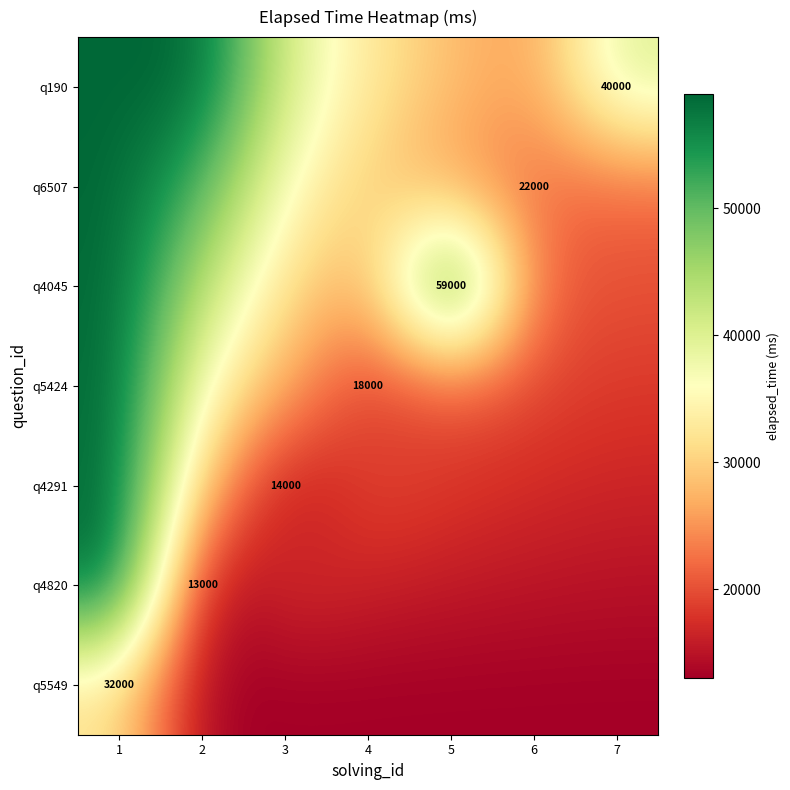

At 6, list the series in order from largest to smallest.

q190, q6507, q4045, q5424, q4291, q4820, q5549